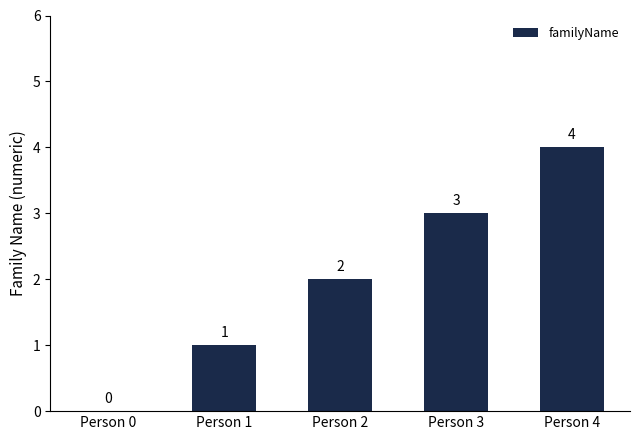

Reading left to right, list all the values displayed in this chart.

0	1	2	3	4